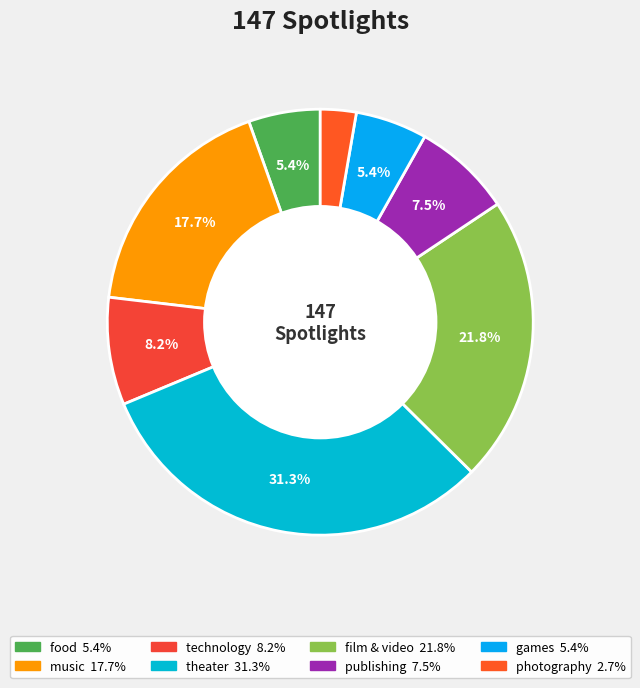

How much of the chart is everything except technology?

91.8%